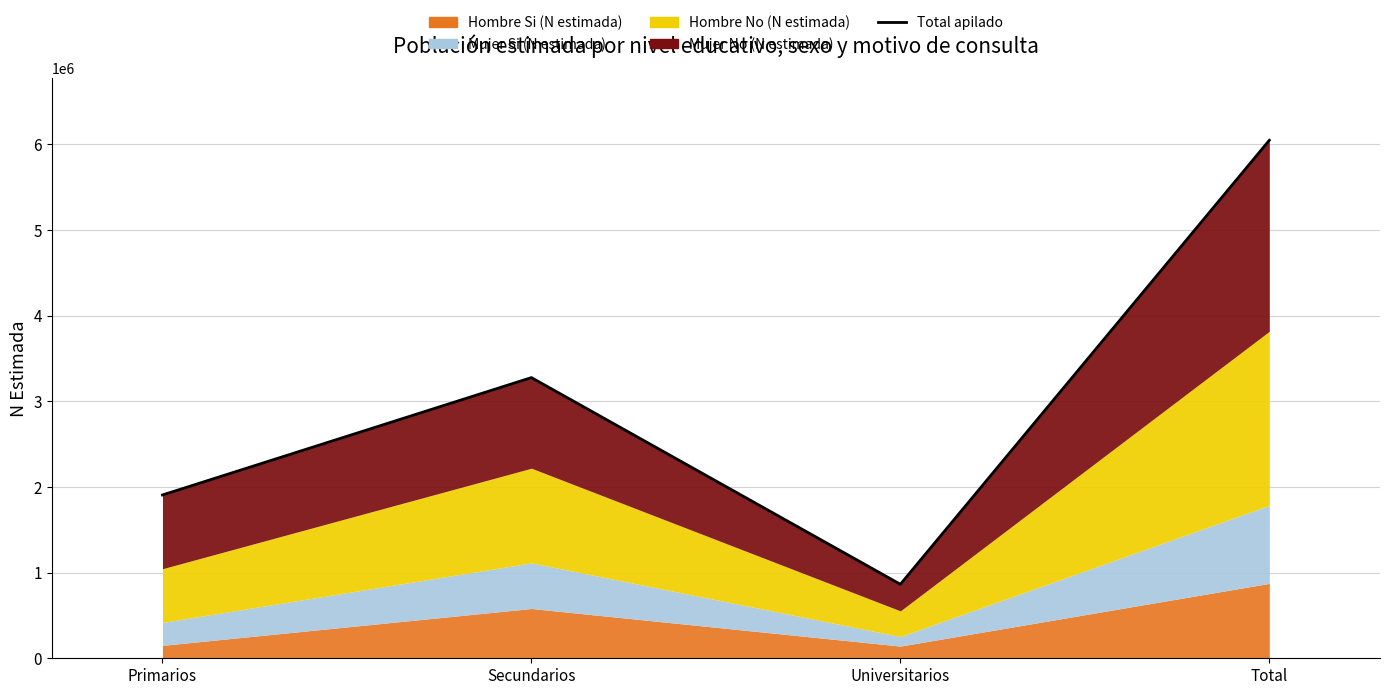

How many values are below 3276722?

2